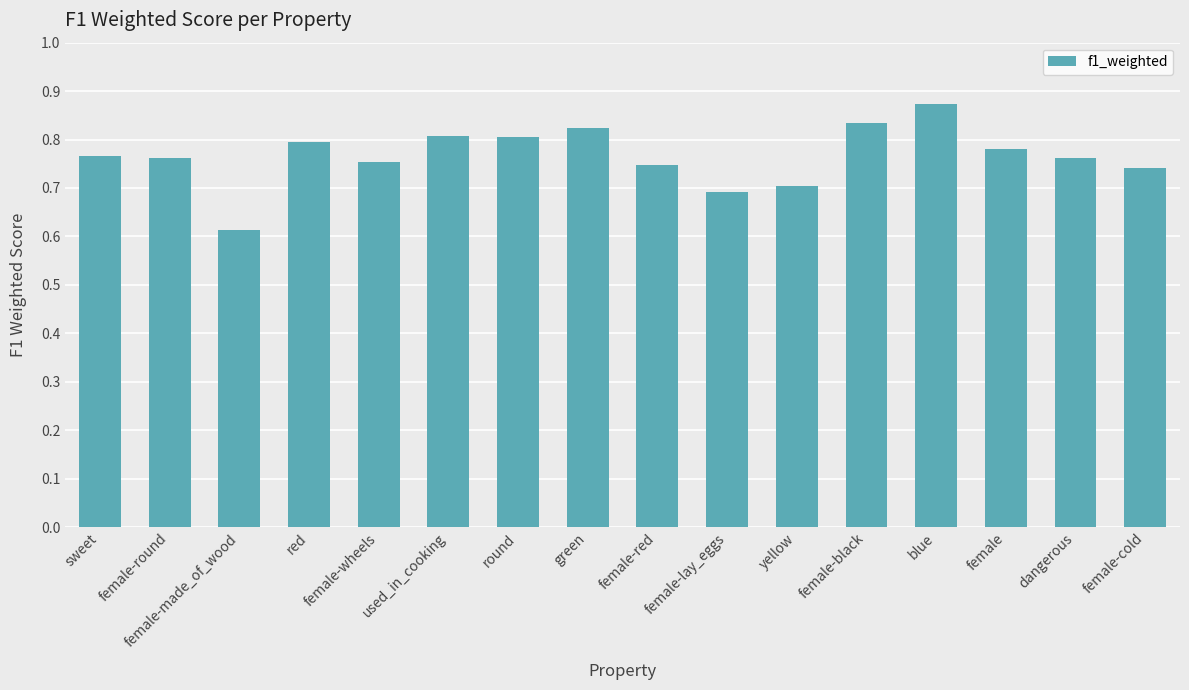

What position from the right is female-cold?

1